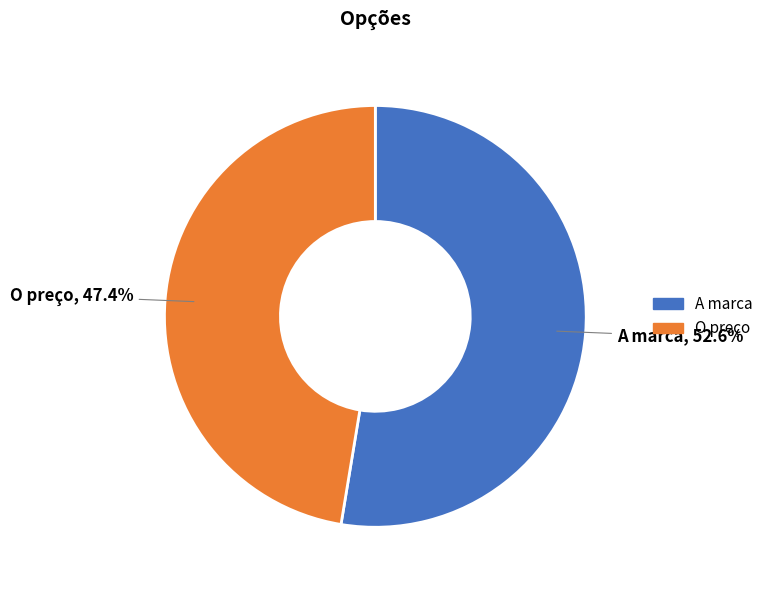

Is it true that O preço is 47% of the pie?

True